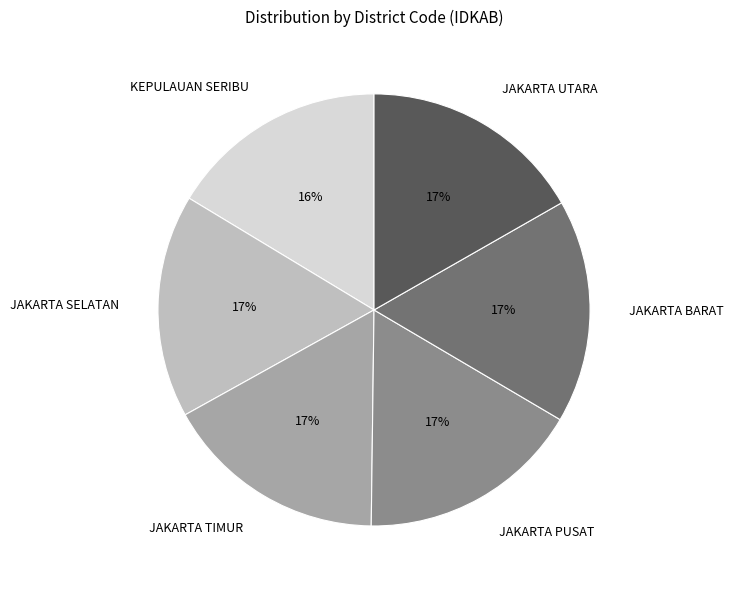

Approximately how many times larger is the value at JAKARTA TIMUR compared to JAKARTA BARAT?

1.0